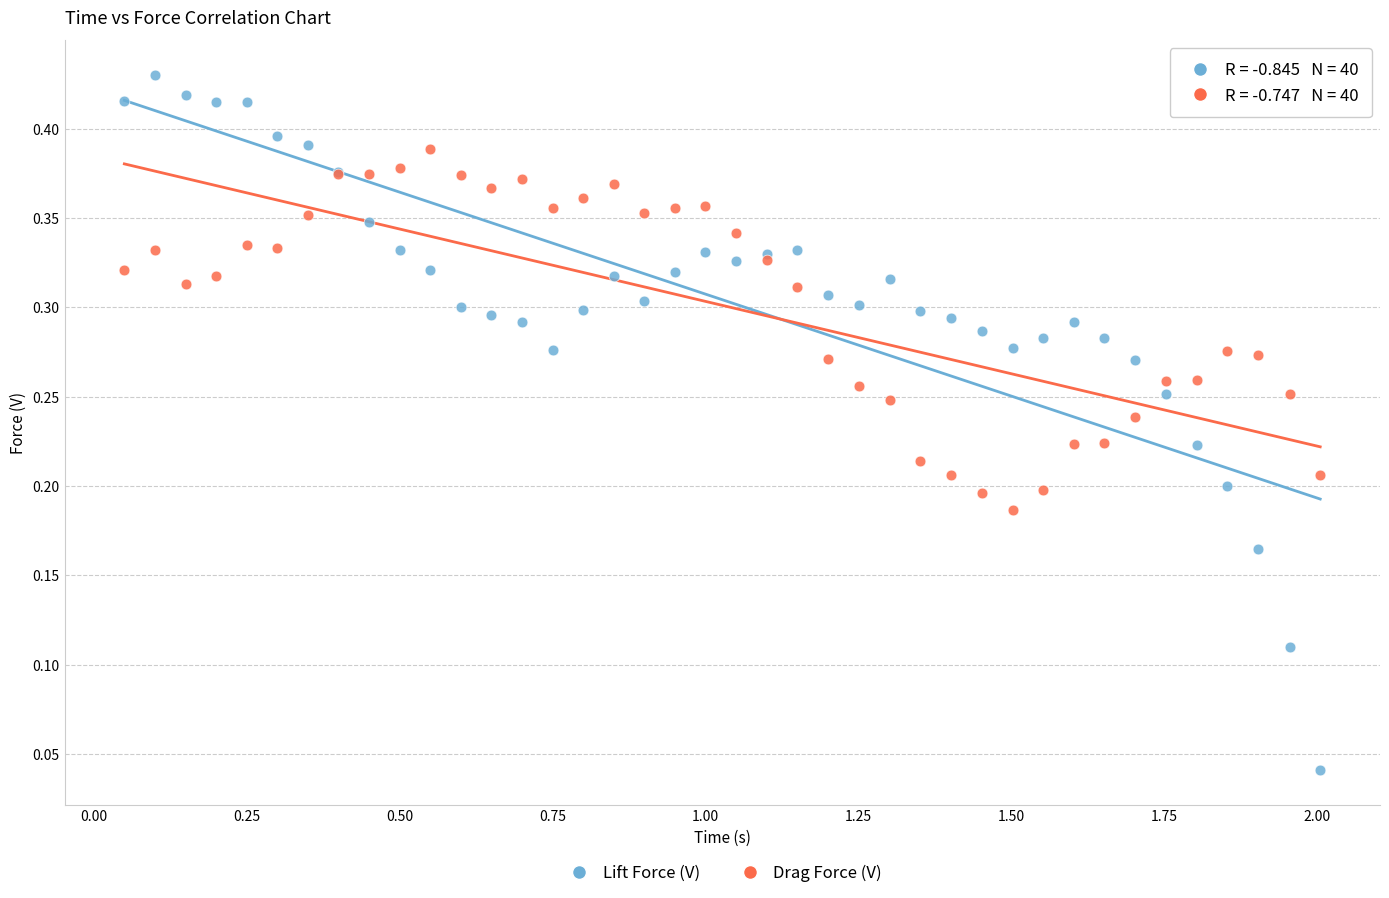

Which series contains the lowest Y value?

Lift Force (V)